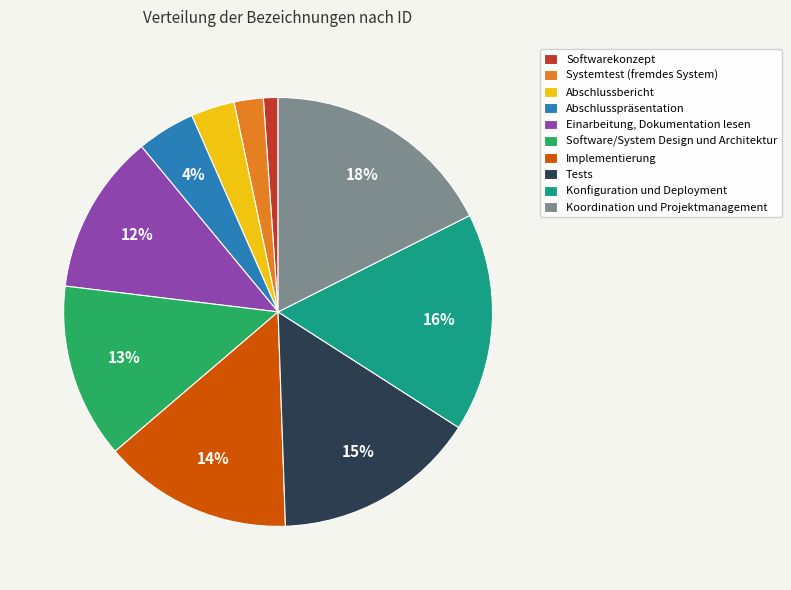

To the nearest percent, what is the average slice percentage?

10%